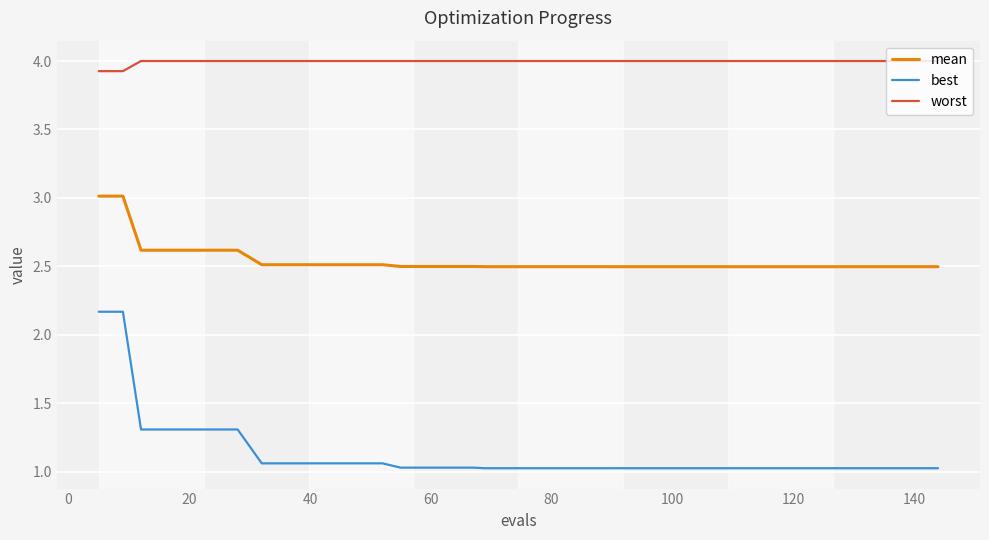

Which series has the largest total across all categories?

worst